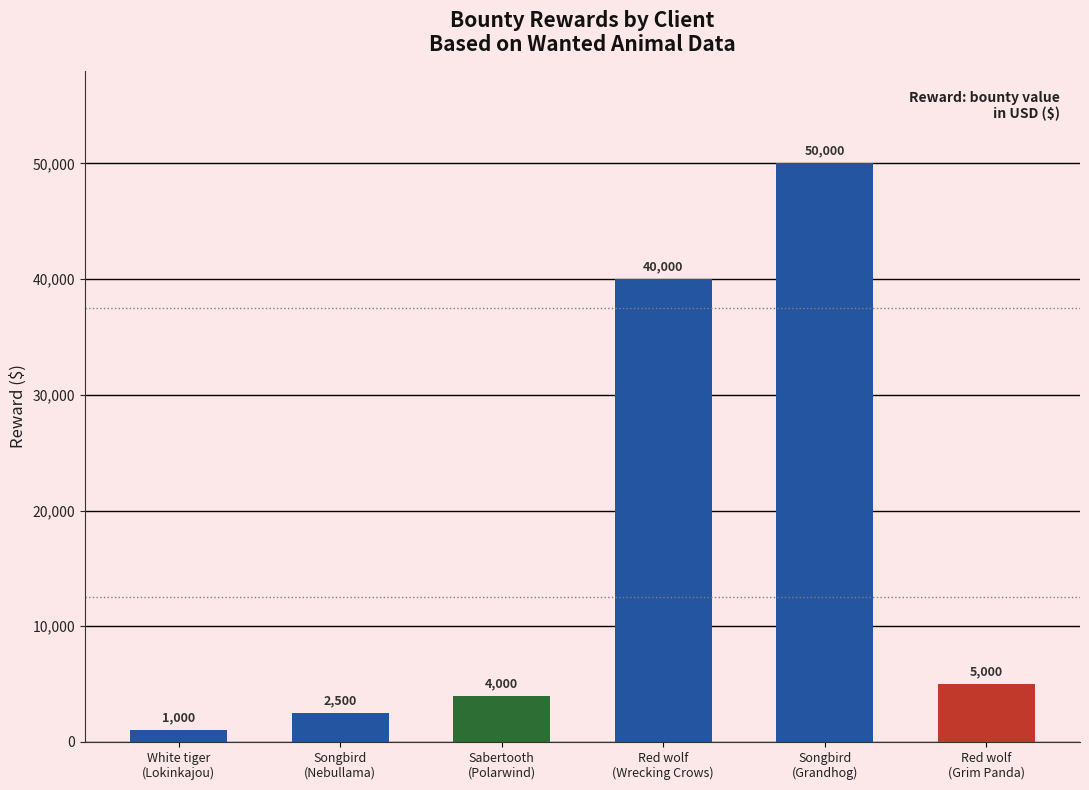

List the labels in order of value, largest first.

Songbird, Red wolf, Red wolf, Sabertooth, Songbird, White tiger